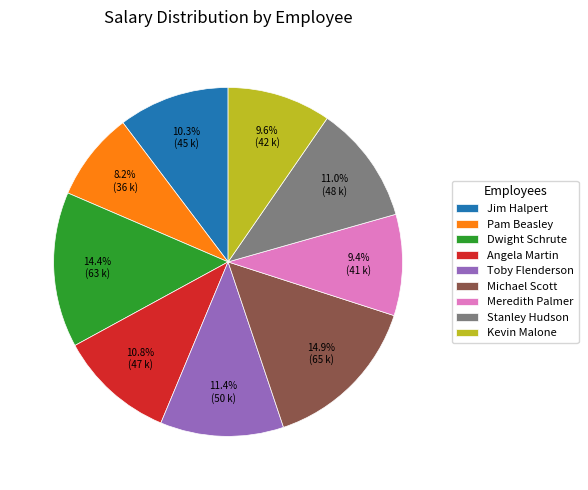

Combined, what portion of the pie is Stanley Hudson and Michael Scott?

25.9%